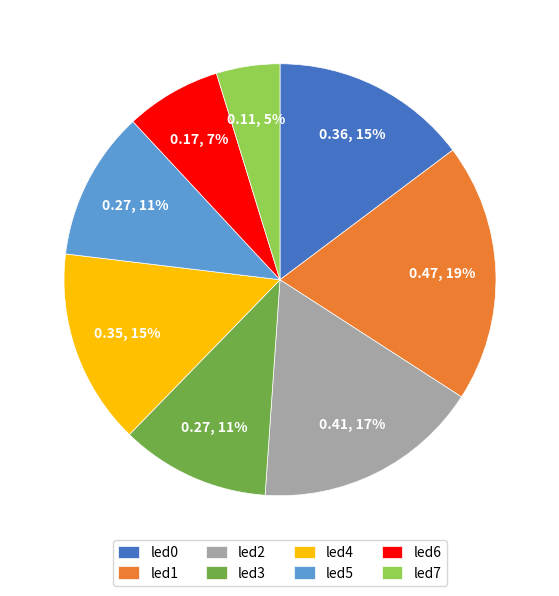

To the nearest percent, what is the average slice percentage?

12%